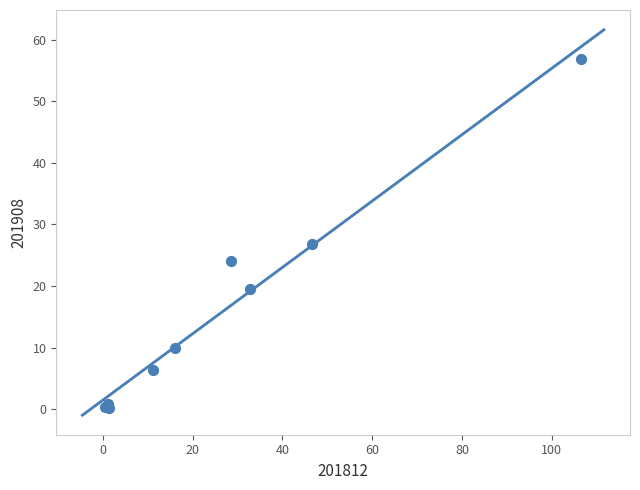

What Y value in the scatter plot is closest to 28?

26.9